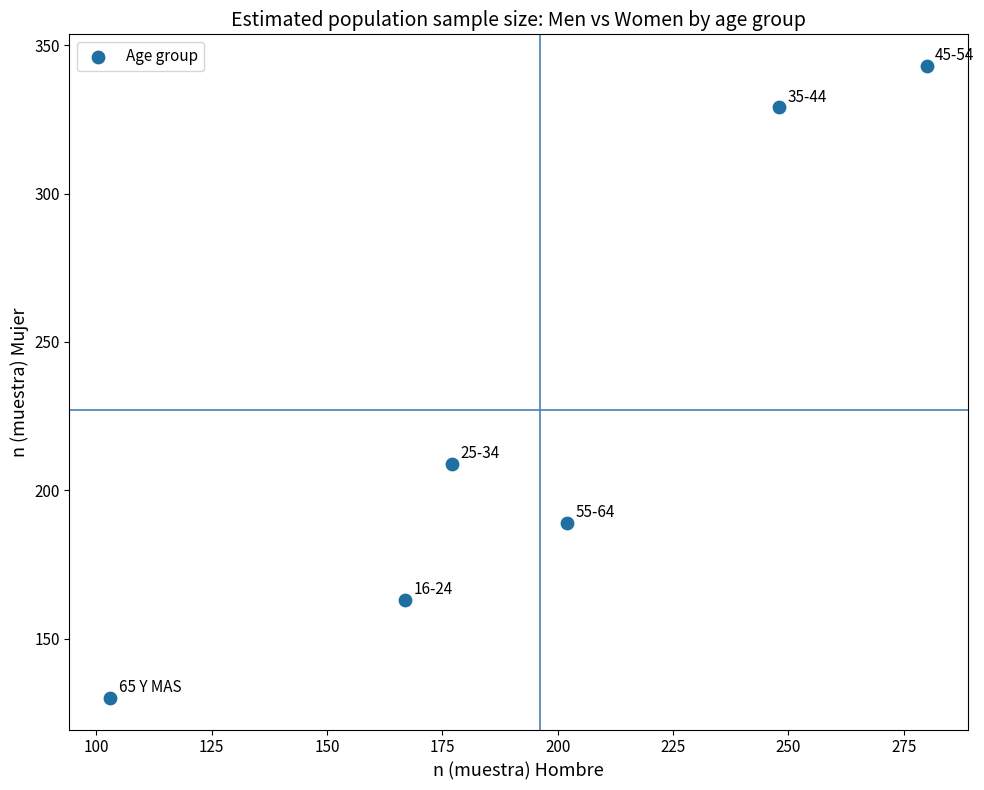

What is the average X value?

196